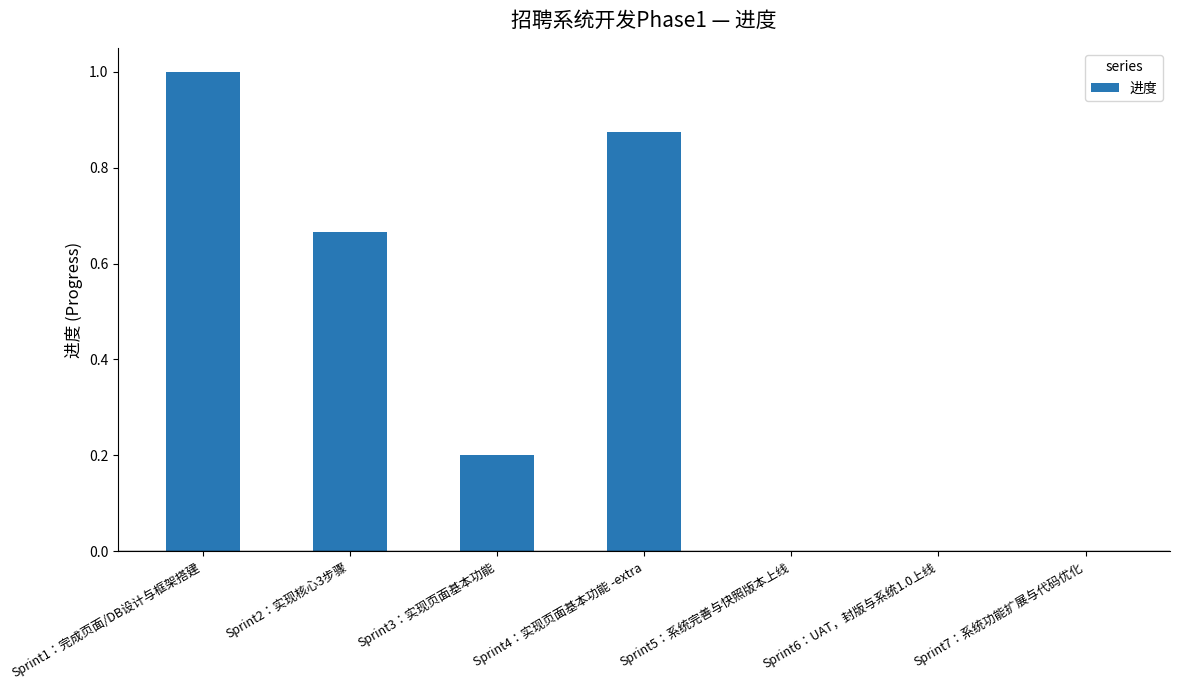

Is it true that the value at Sprint4：实现页面基本功能 -extra is 1.5?

False